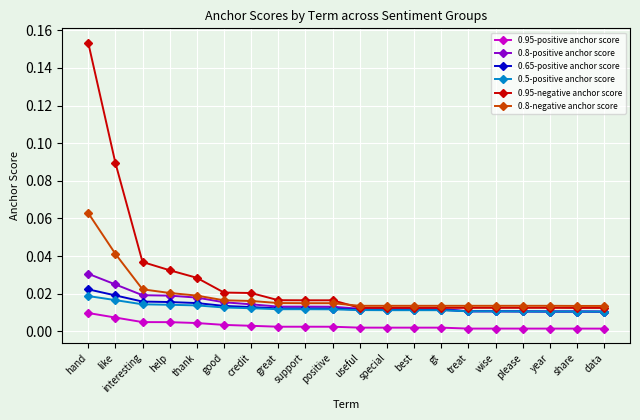

True or false: 0.5-positive anchor score and 0.95-positive anchor score intersect in this chart.

False